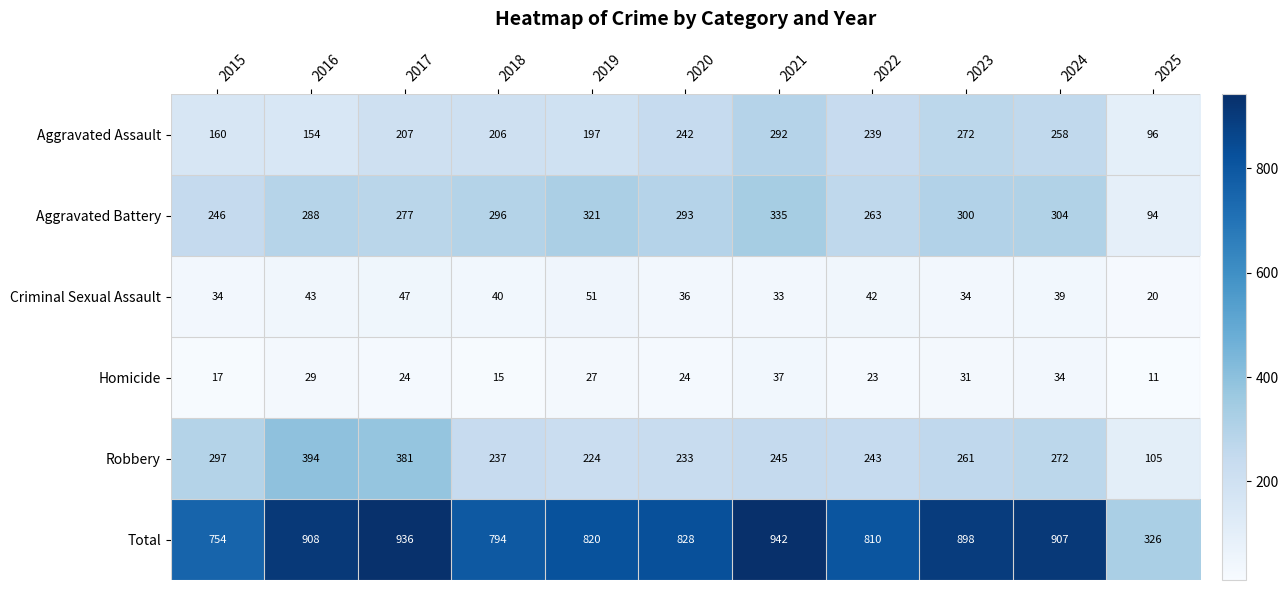

What is the sum of the Criminal Sexual Assault values at 2022 and 2024?

81